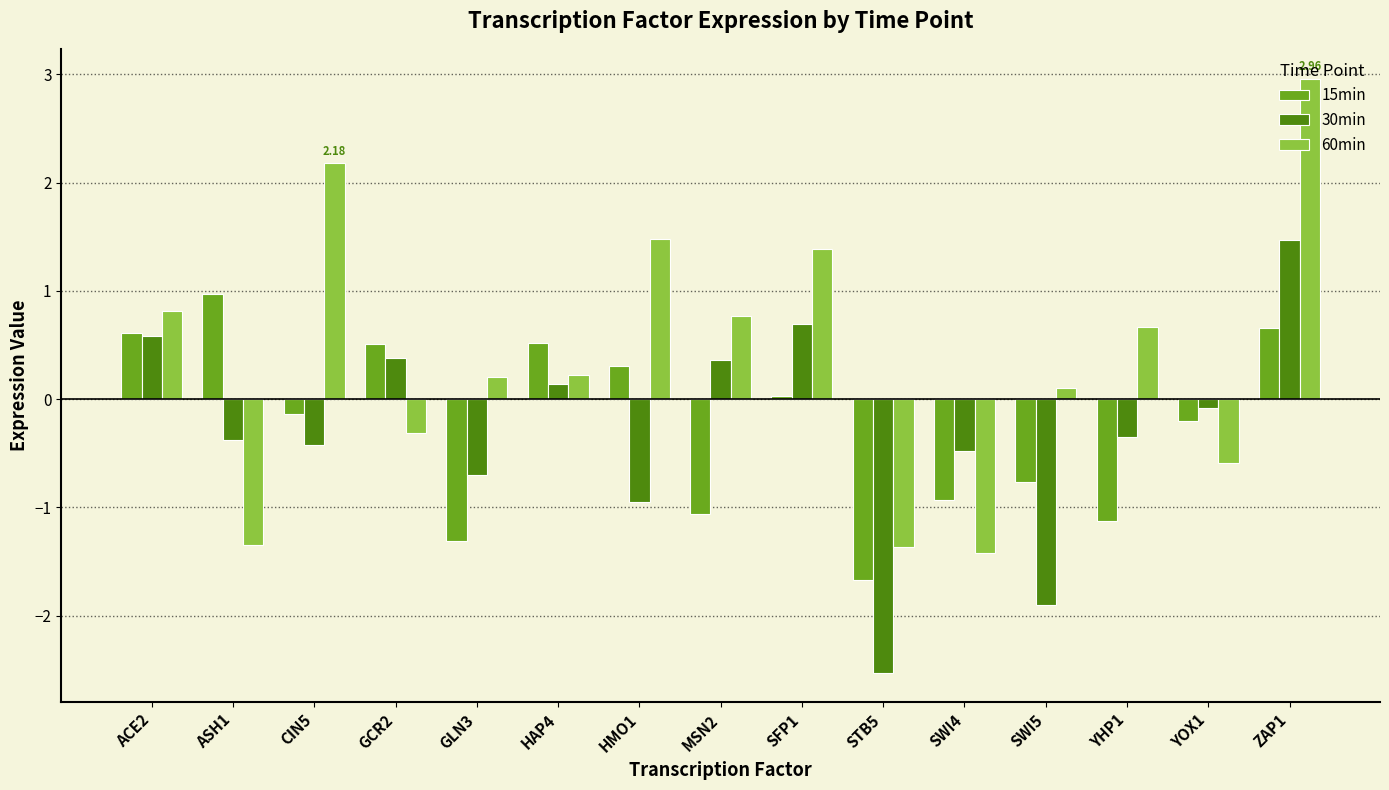

How many bars are there in total?

45